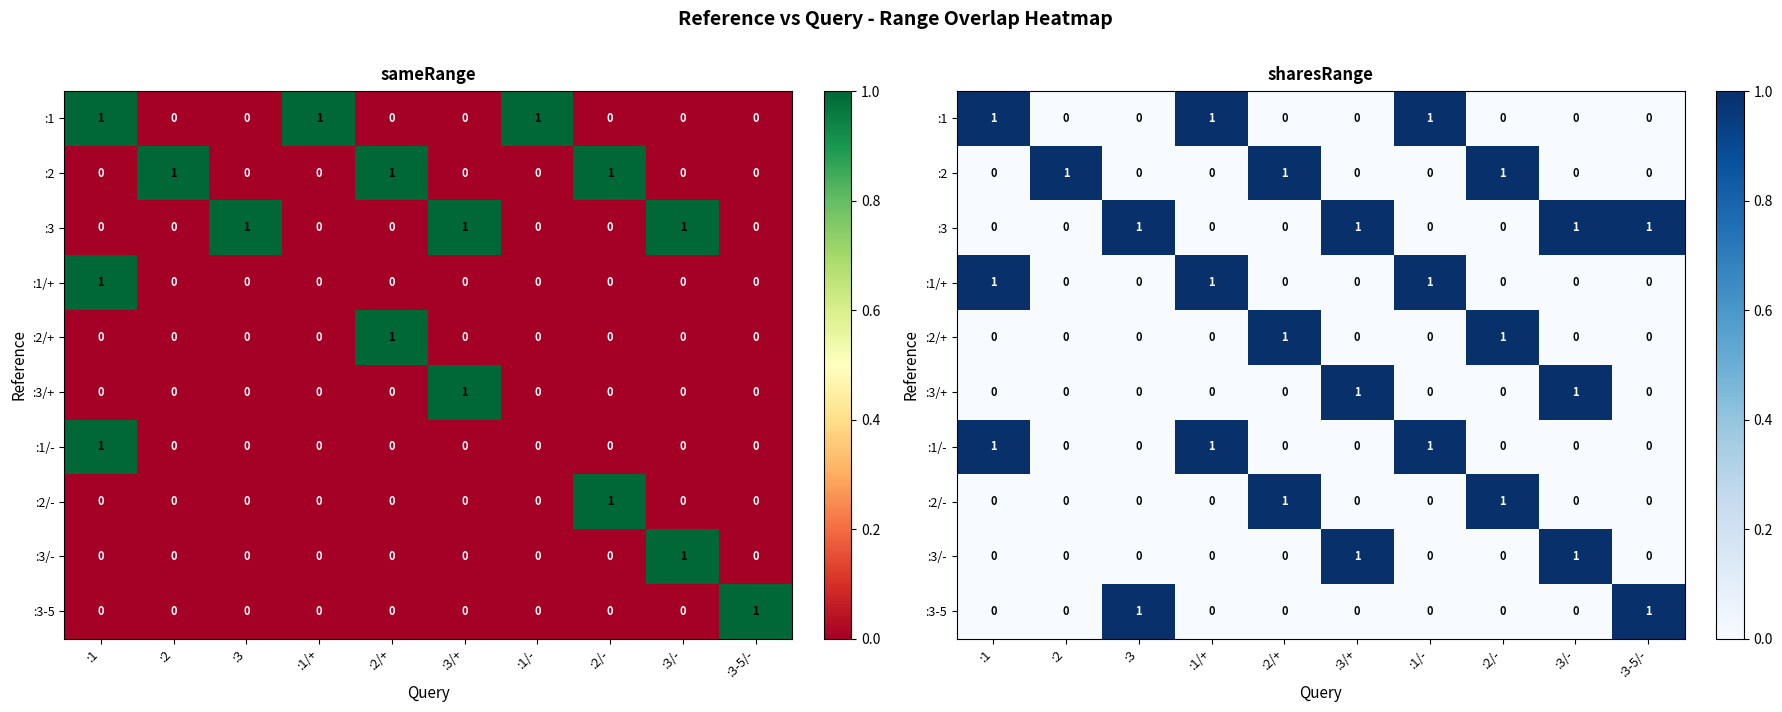

True or false: :2/- has a value of 0 at :1/+.

False